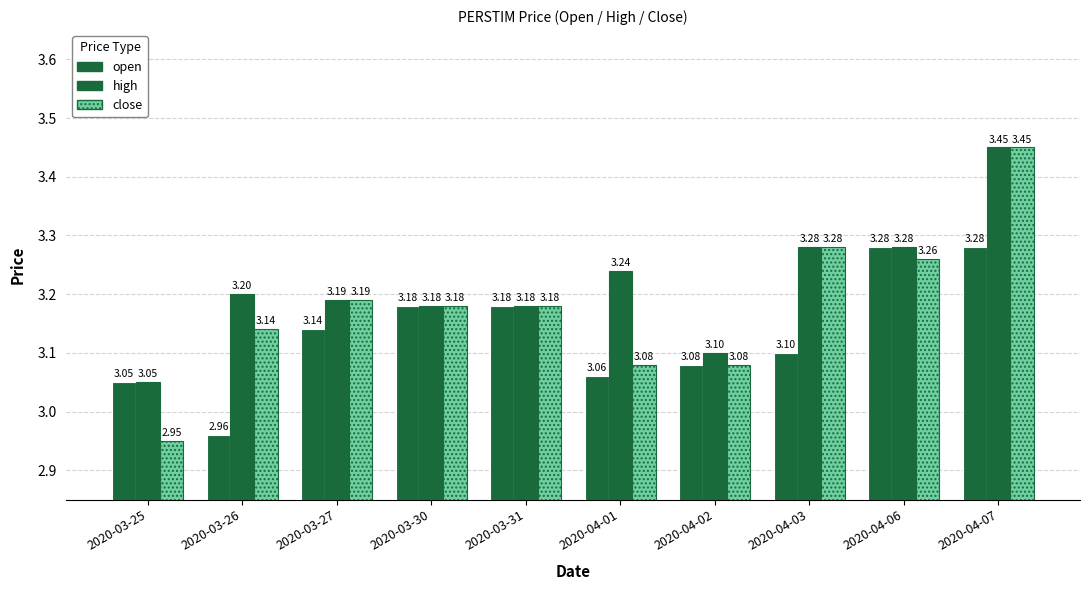

How many groups of bars are there?

10